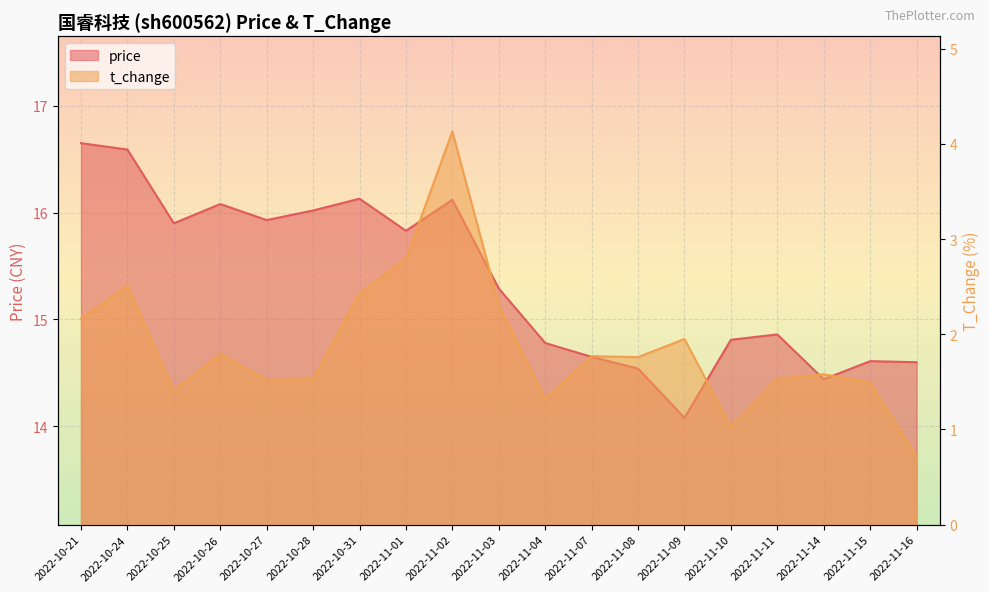

What is the total value across all series at 2022-11-08?

16.3